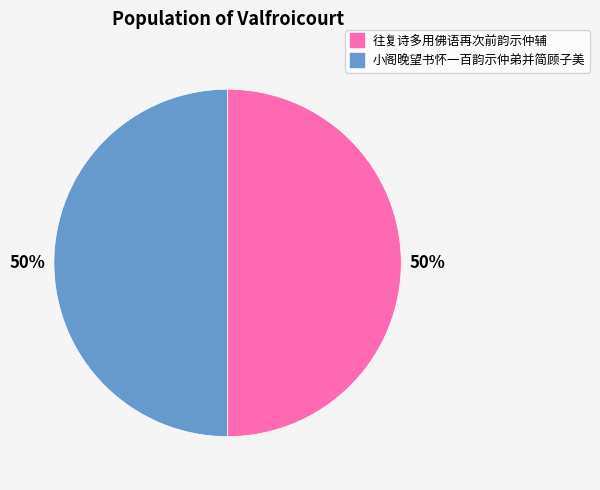

To the nearest percent, what is the average slice percentage?

50%